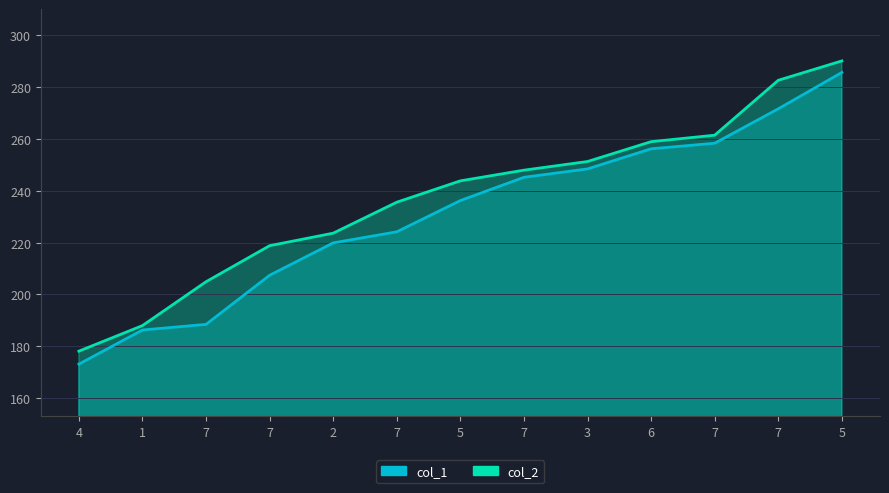

What is the highest value of the col_1 series?

285.6